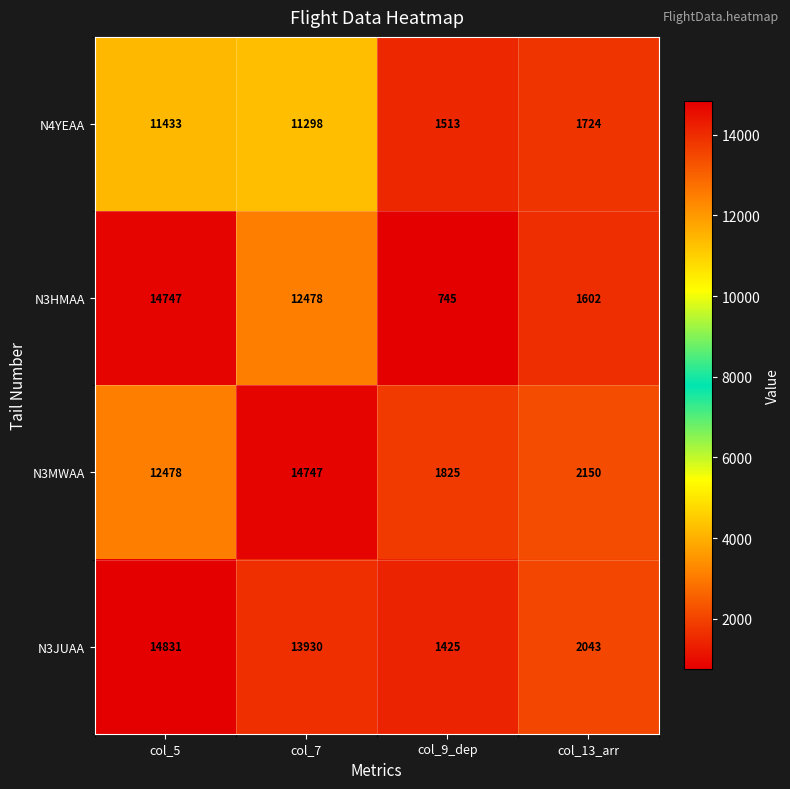

What is the sum of the N3JUAA values at col_5 and col_9_dep?

16256